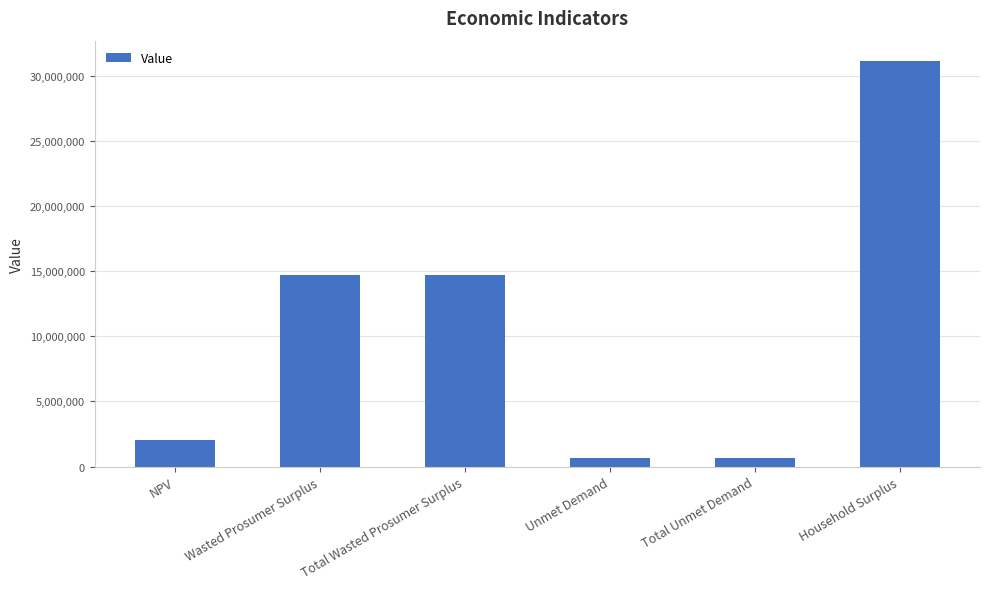

At which category does the chart reach its peak across all series?

Household Surplus